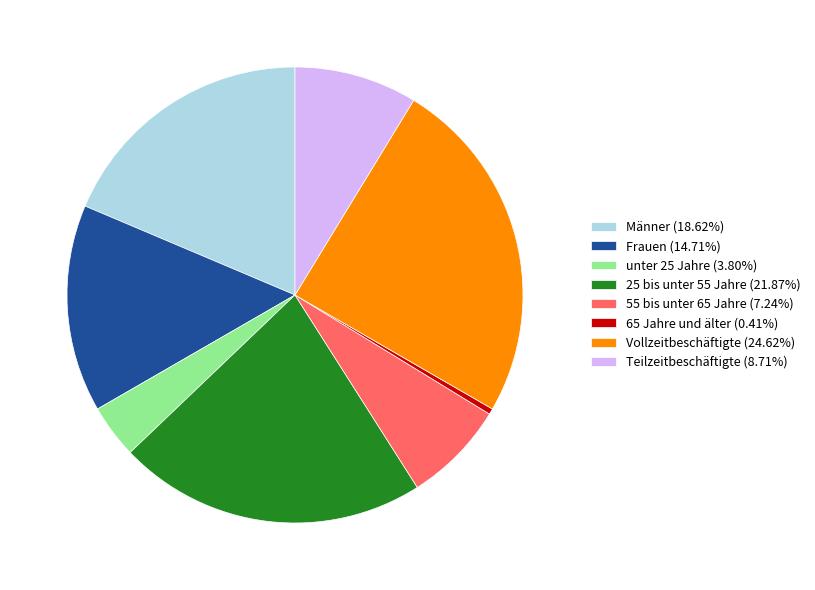

Is there any slice that represents more than half of the pie?

No